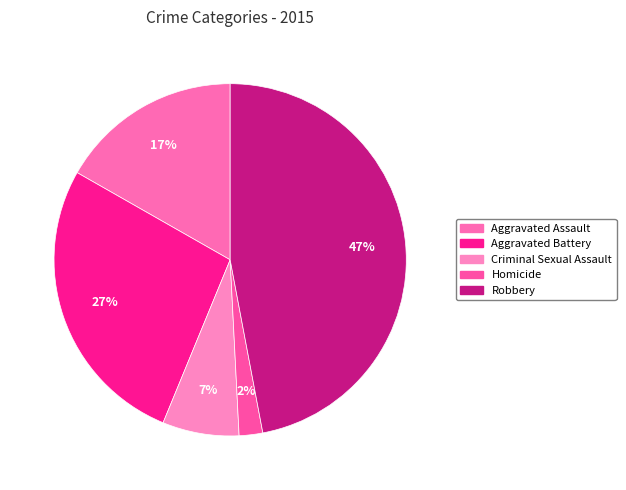

True or false: Aggravated Assault accounts for 17% of the total.

True